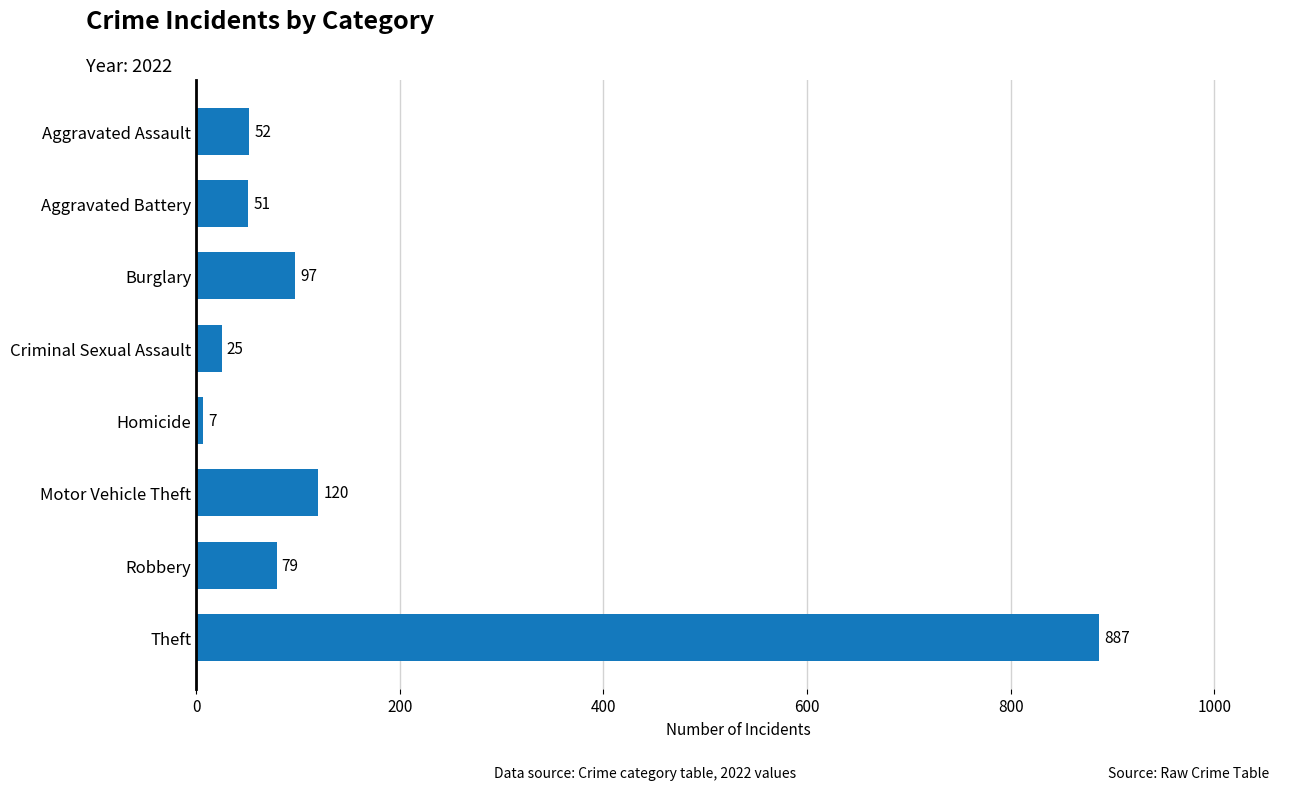

Where is the data nearest to the value 447?

Motor Vehicle Theft